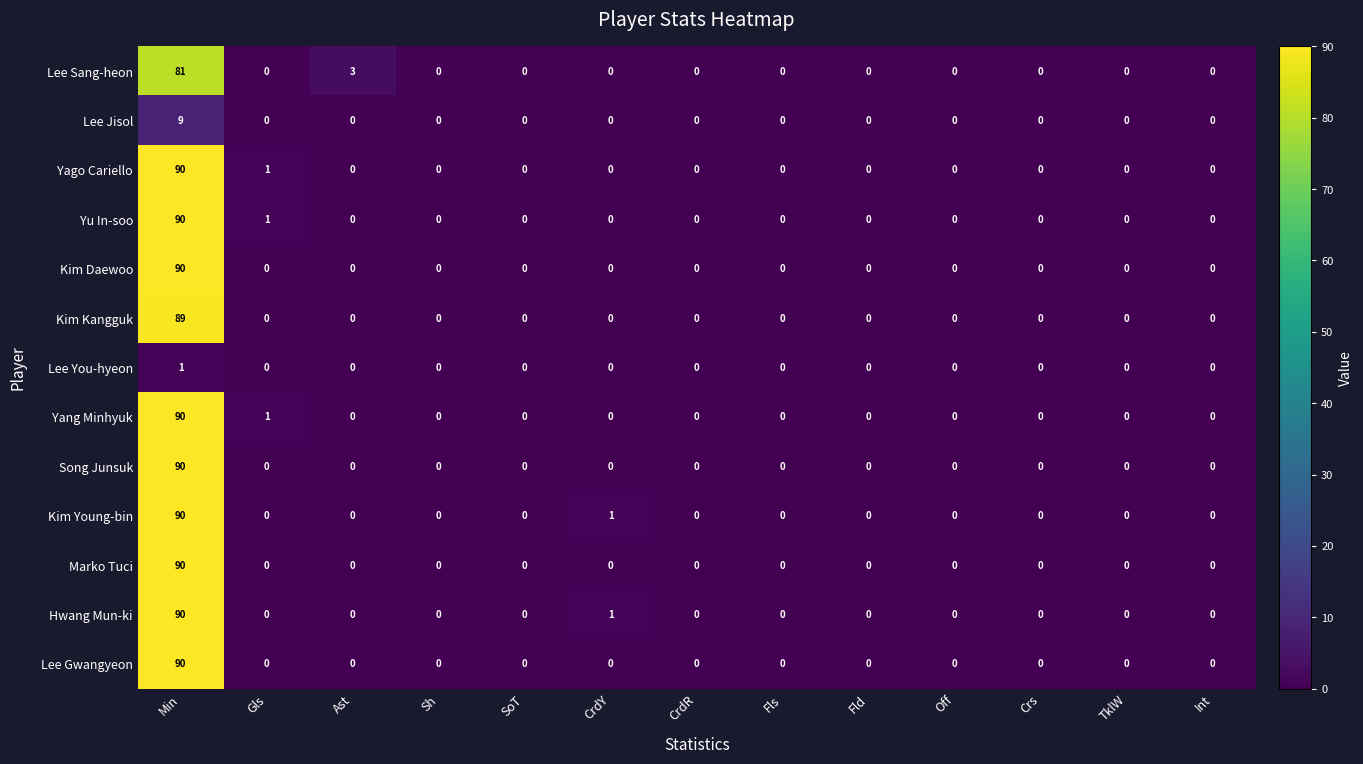

Which category has the highest value in the Kim Kangguk series?

Min